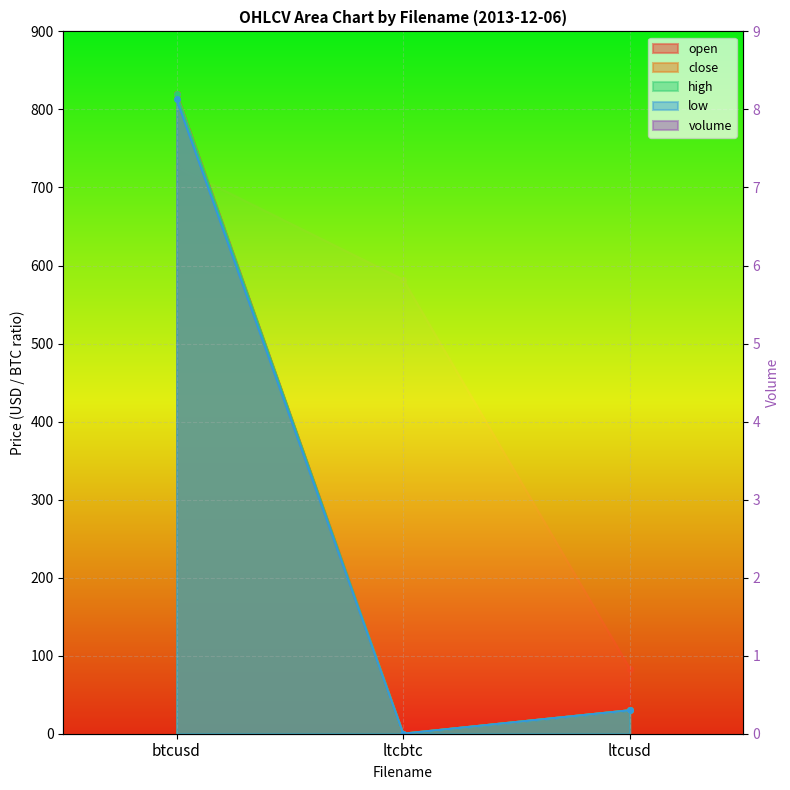

What is the label of the 2nd point from the right?

ltcbtc